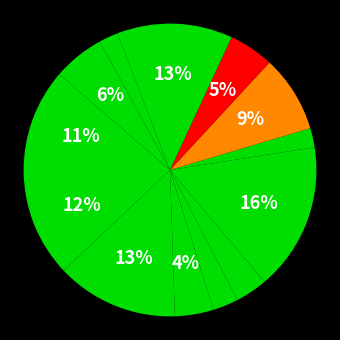

How many segments does this pie chart have?

13